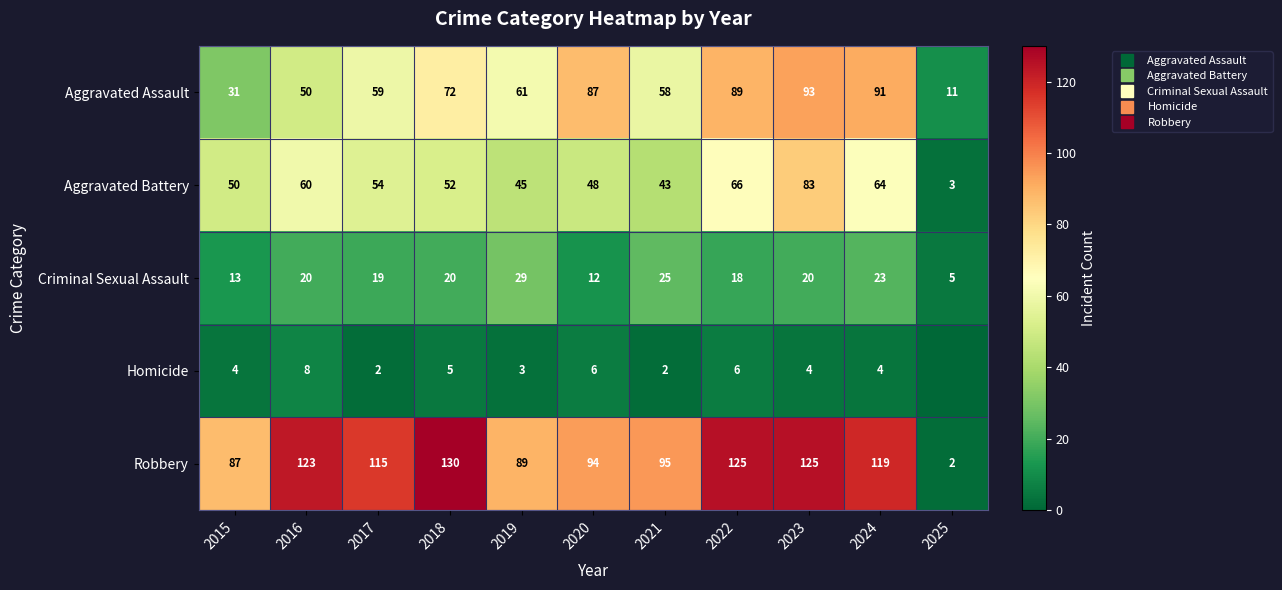

What is the approximate value of Aggravated Battery at 2022?

66